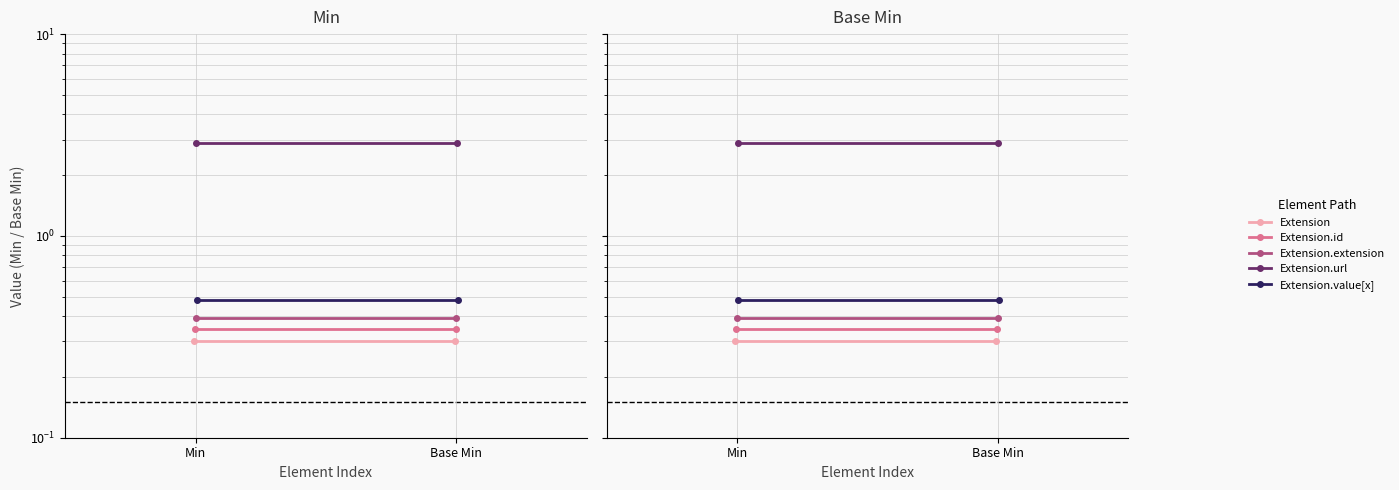

What is the label of the 1st point from the right?

Base Min